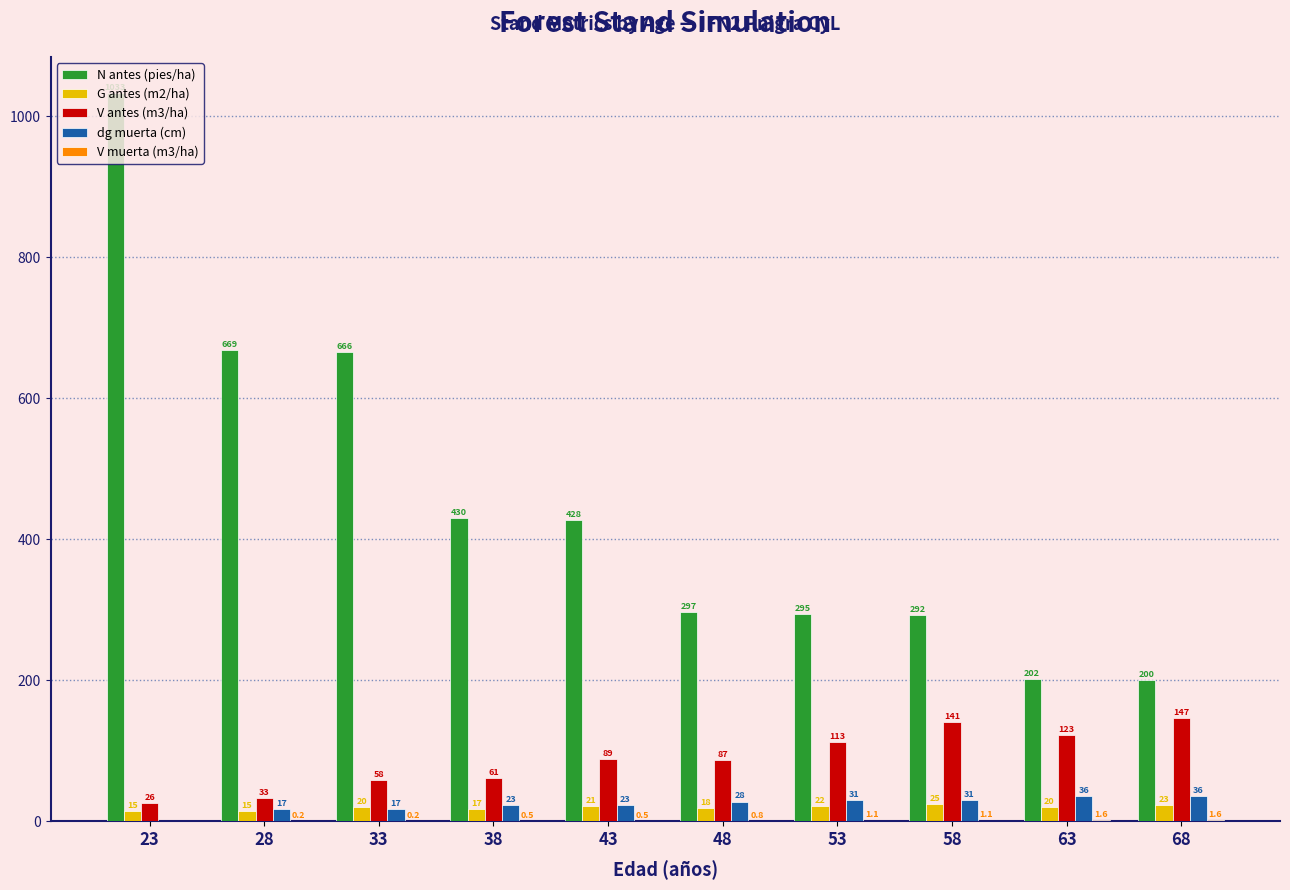

Between 53 and 58, which series saw the biggest shift?

V antes (m3/ha)